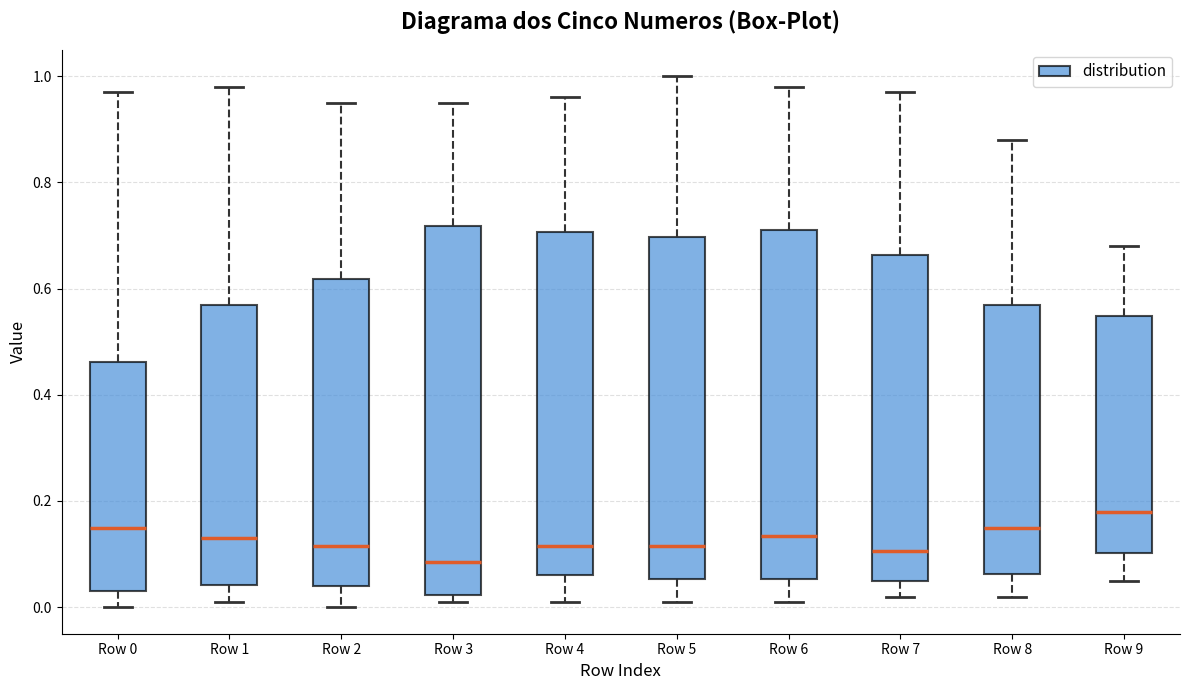

Comparing the boxes themselves (not the whiskers), which one is the tallest?

Row 3